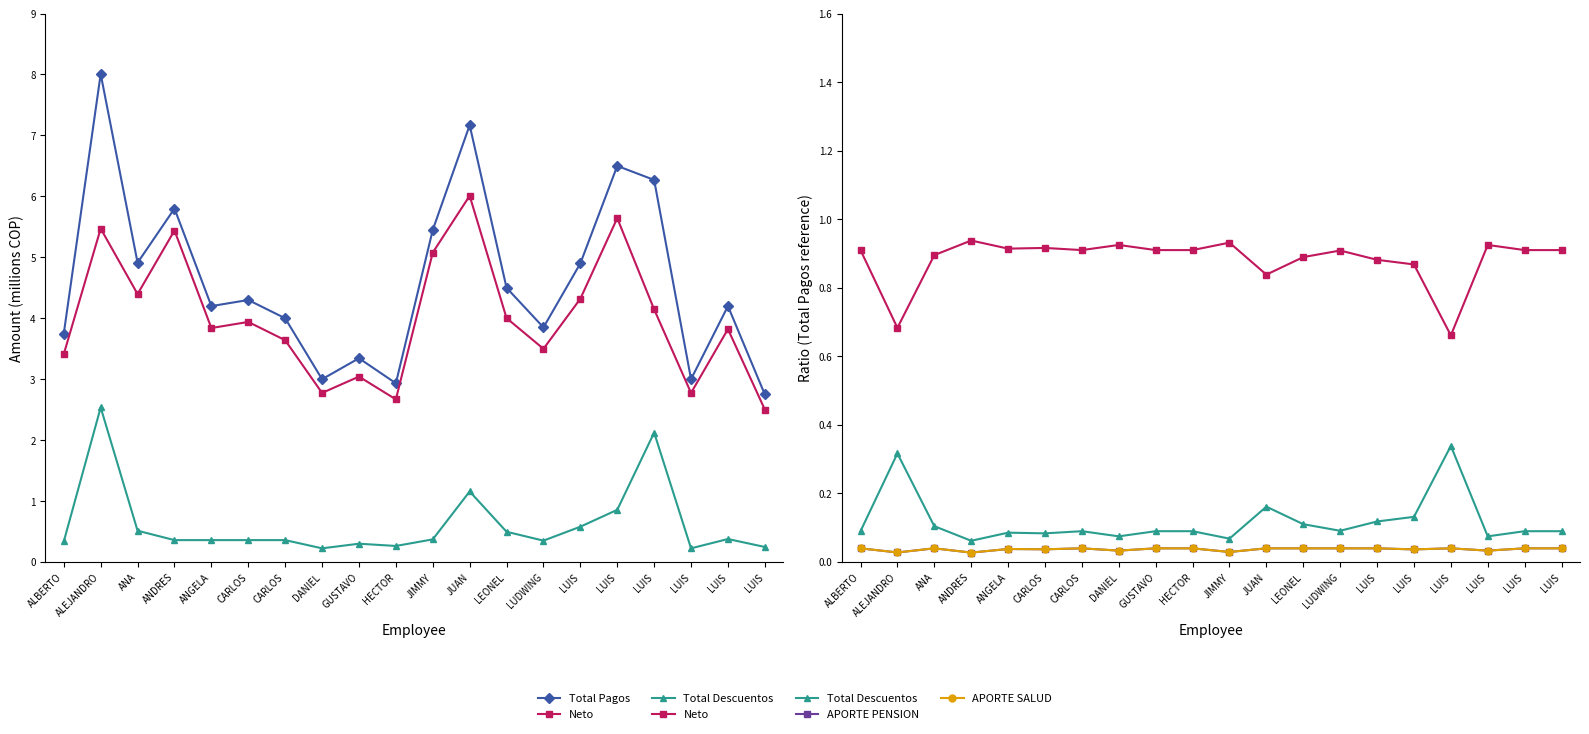

What is the label of the 4th point from the left?

ANDRES